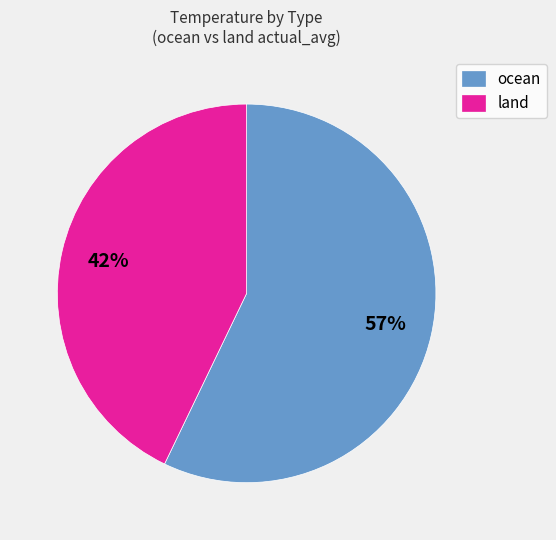

Is it true that ocean is 57% of the pie?

True